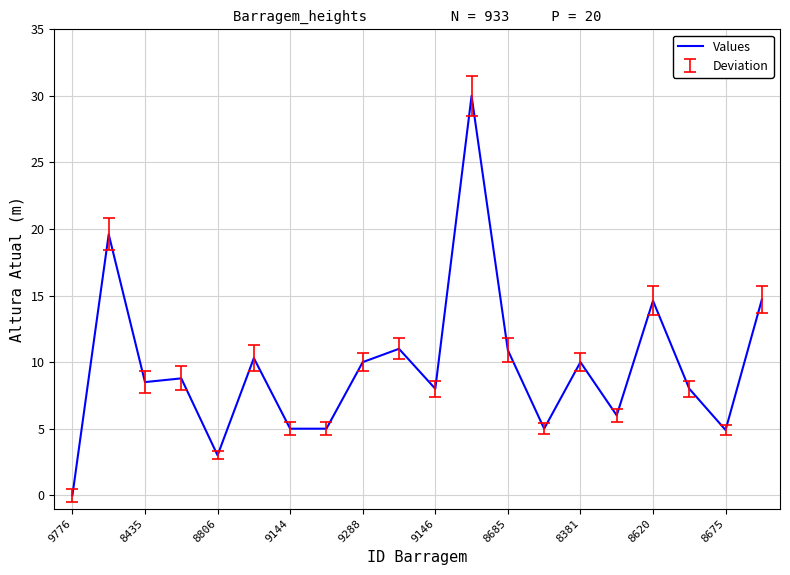

What is the difference between the maximum and minimum values?

30.0